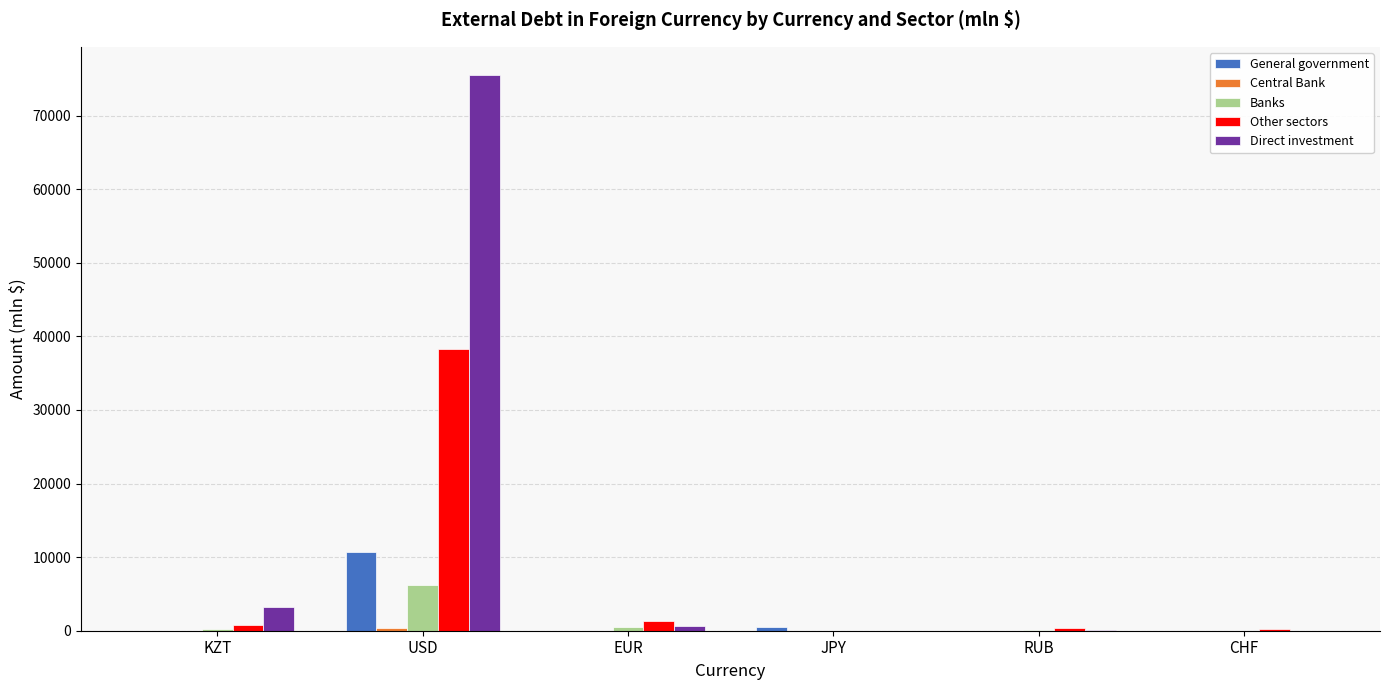

Between KZT and EUR, which series saw the biggest shift?

Direct investment